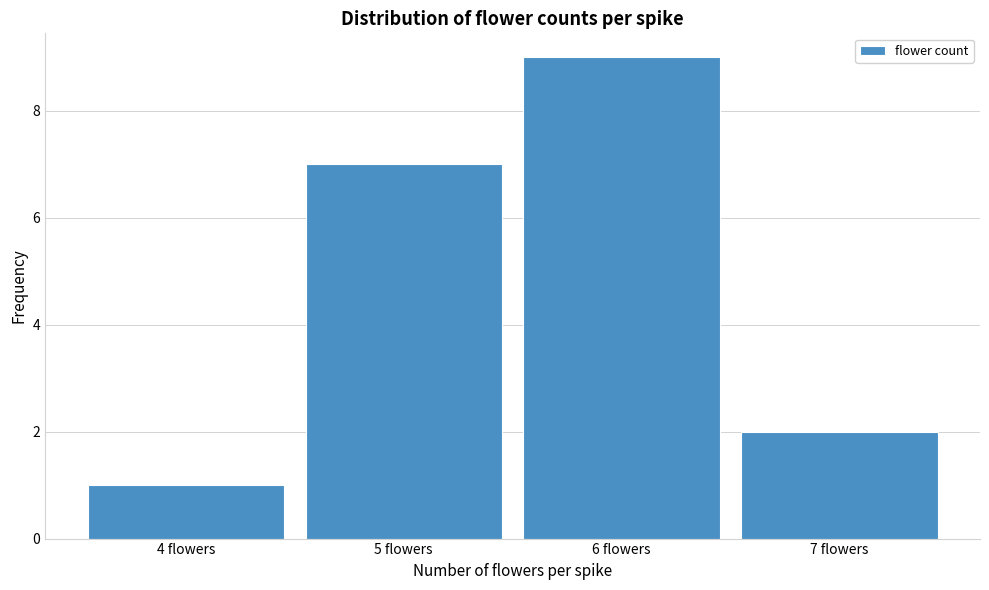

Which range on the x-axis has the tallest bar?

5.5 to 6.5